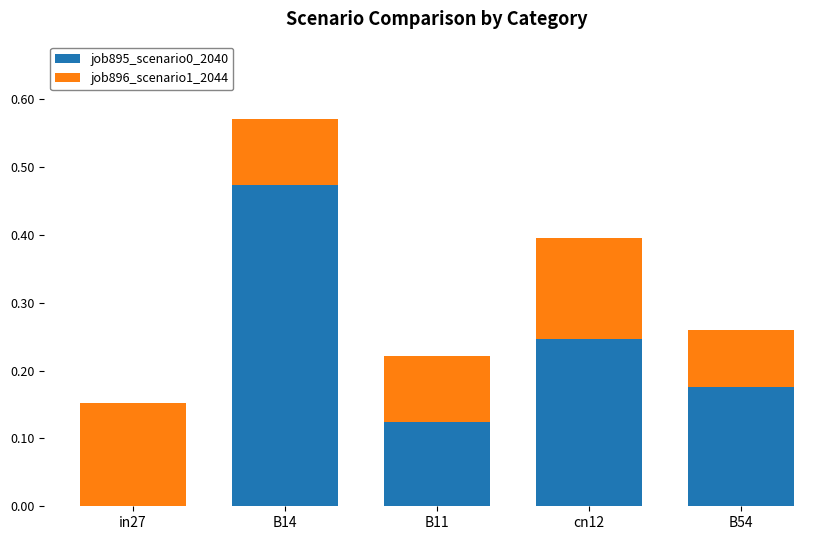

True or false: job895_scenario0_2040 has a value of 0.3 at B14.

False